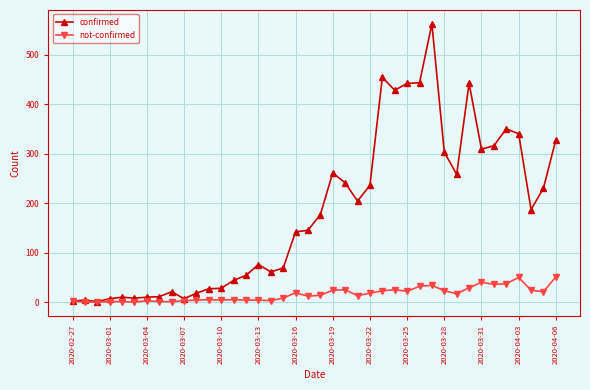

What is the value of the not-confirmed point at the 7th from the left?

3